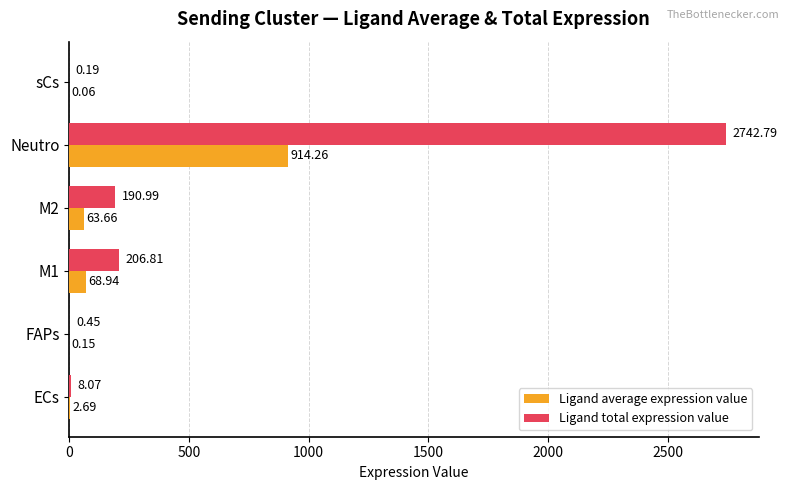

What is the sum of the Ligand total expression value values at ECs and M2?

199.1